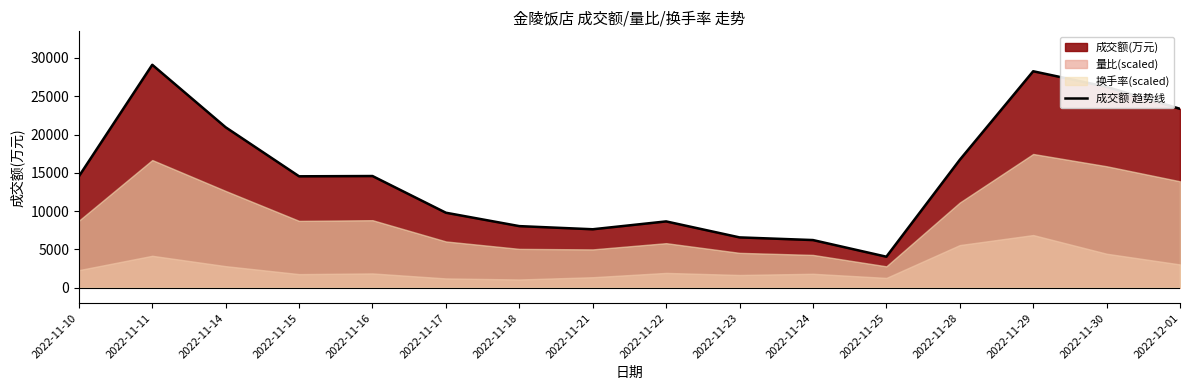

What is the ratio of the value at 2022-11-10 to the value at 2022-11-22?

1.7